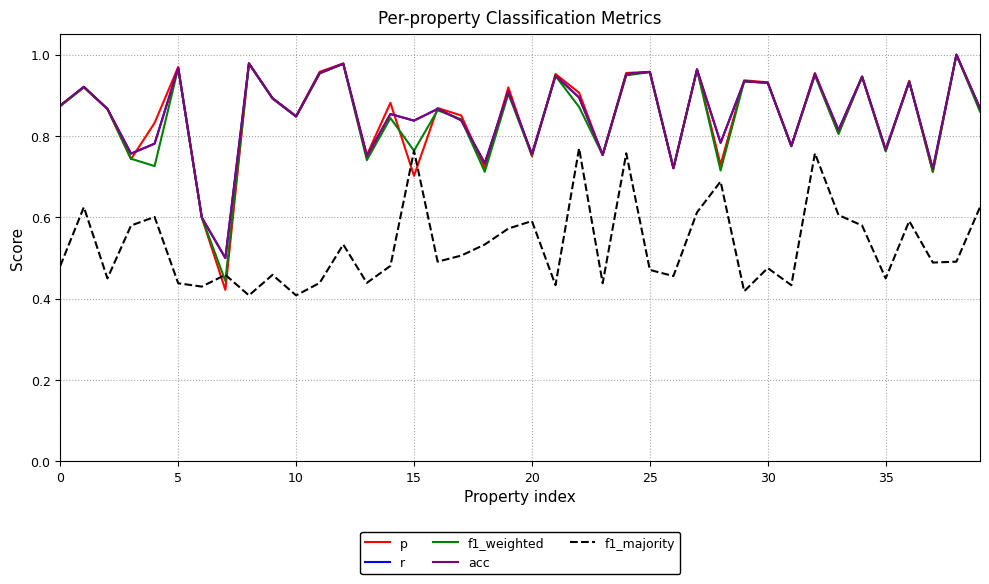

What is the minimum value for f1_weighted?

0.4